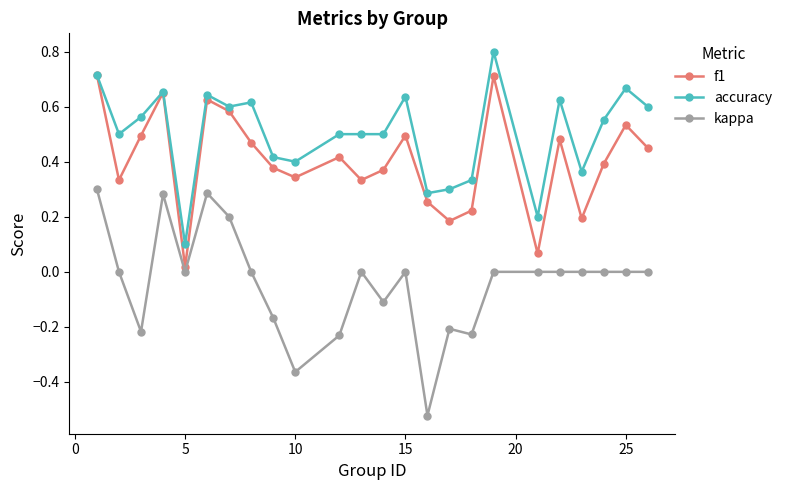

True or false: kappa and accuracy cross at least once.

False